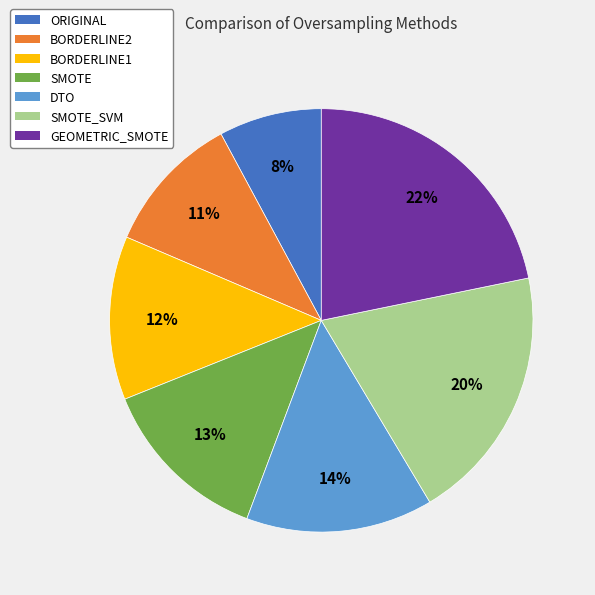

Is there a majority slice in this chart?

No